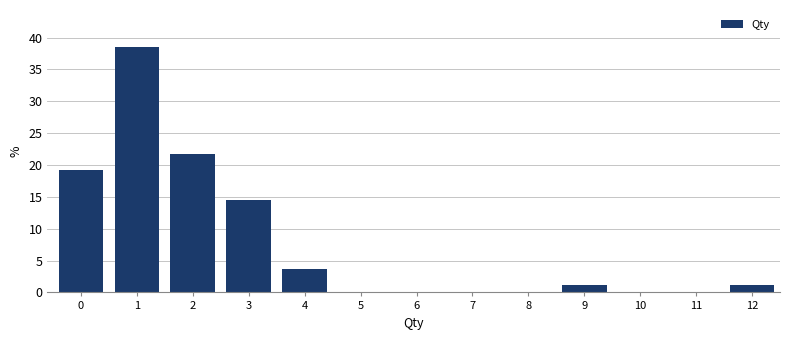

Reading left to right, transcribe all the data shown in this chart.

0=19.3	1=38.6	2=21.7	3=14.5	4=3.6	5=0.0	6=0.0	7=0.0	8=0.0	9=1.2	10=0.0	11=0.0	12=1.2